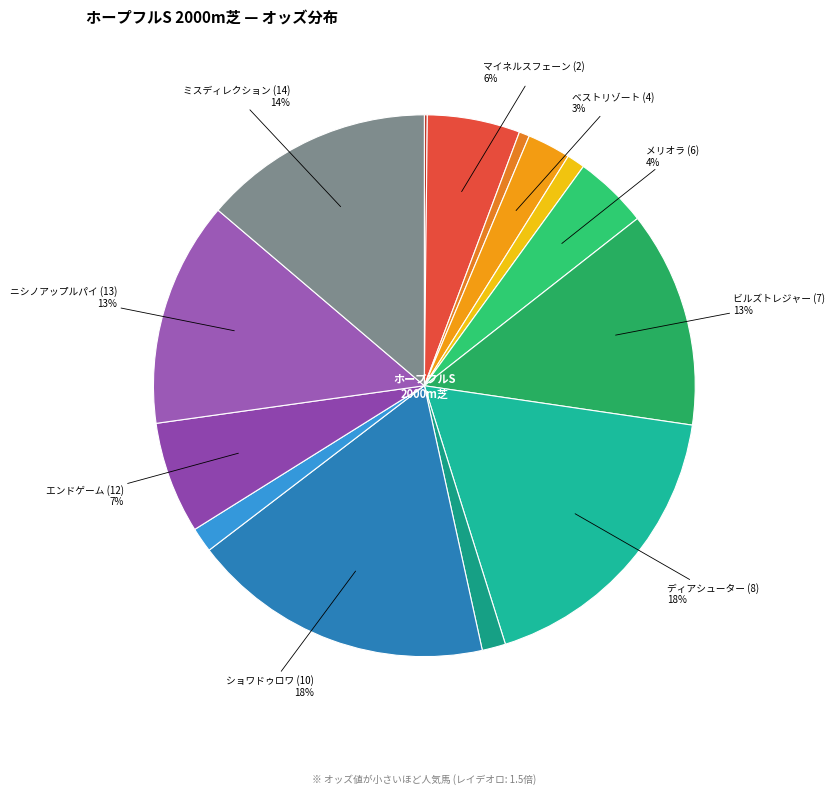

How many segments does this pie chart have?

14